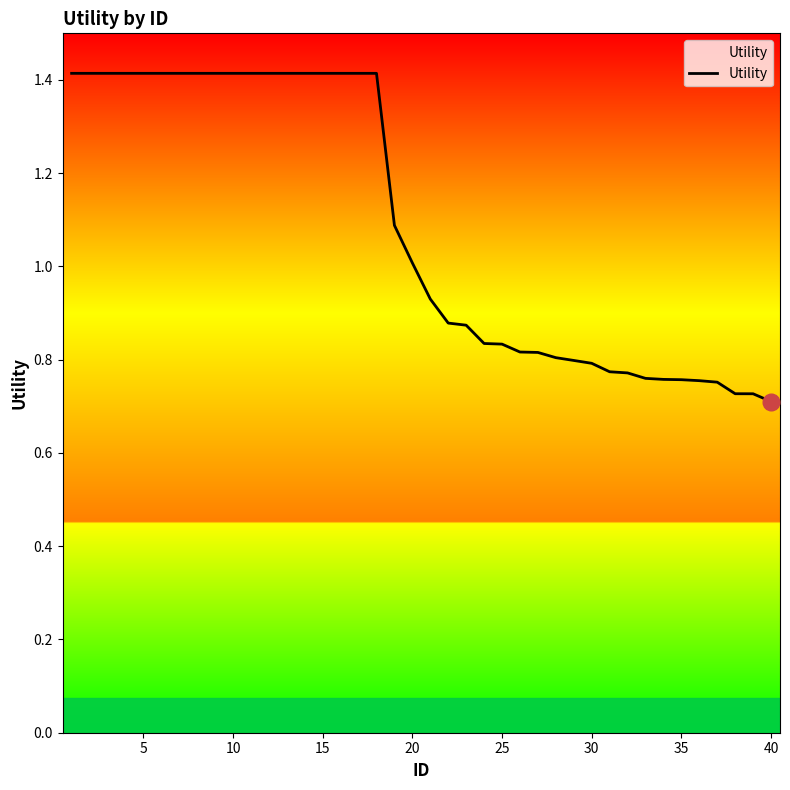

What is the maximum value shown in the chart?

1.4